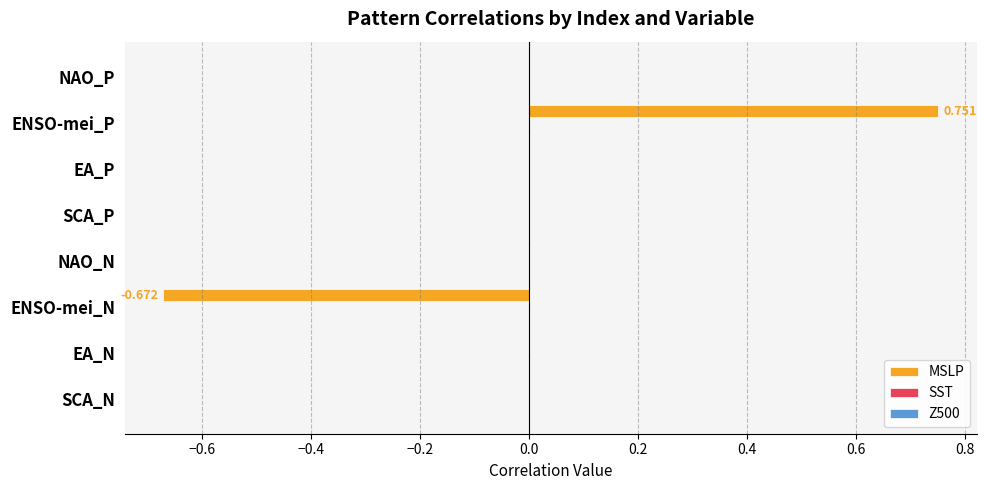

Which category has the highest value across all series?

ENSO-mei_P